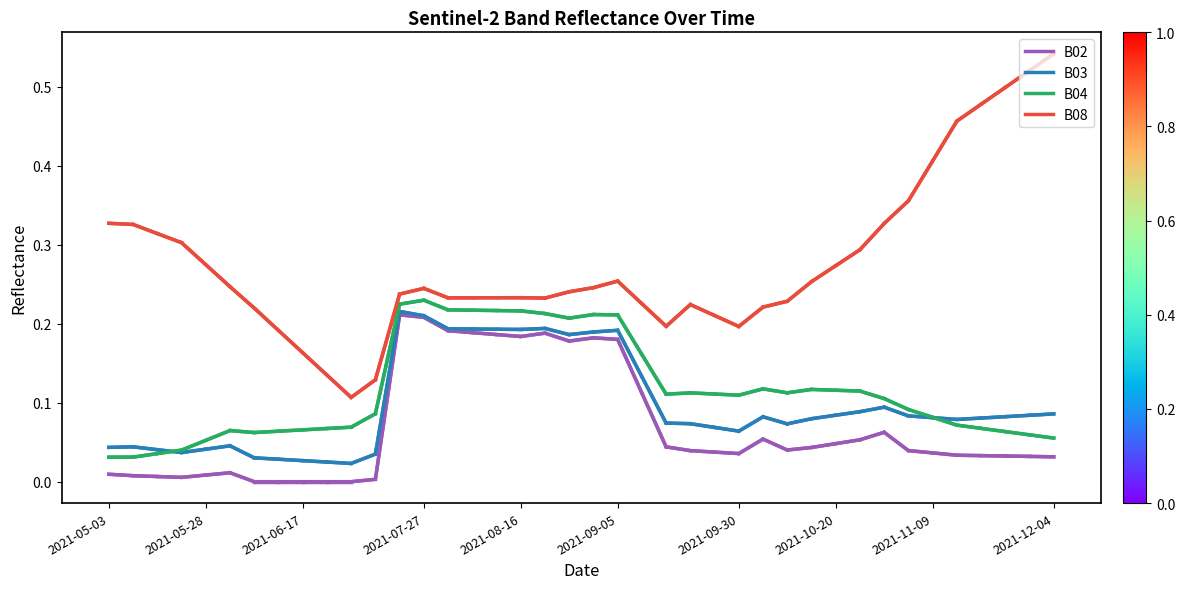

True or false: B02 and B08 intersect in this chart.

False